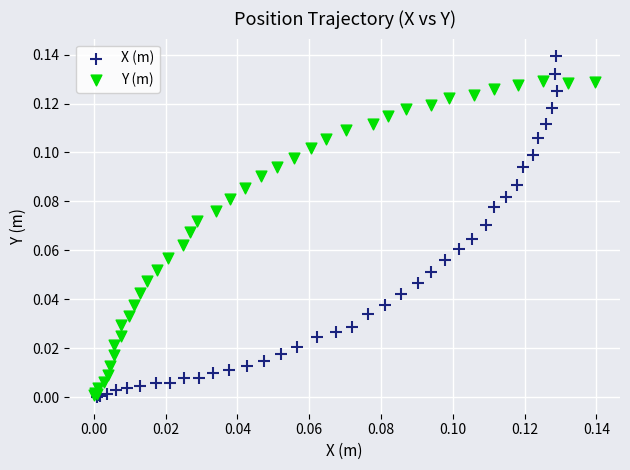

Which series reaches the maximum Y coordinate?

X (m)